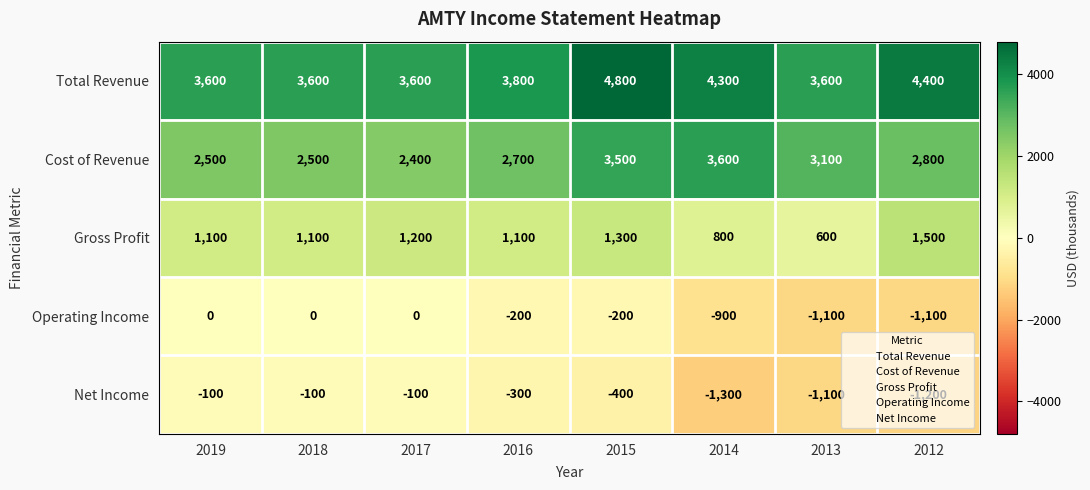

List the series in order of their peak value, lowest first.

Net Income, Operating Income, Gross Profit, Cost of Revenue, Total Revenue